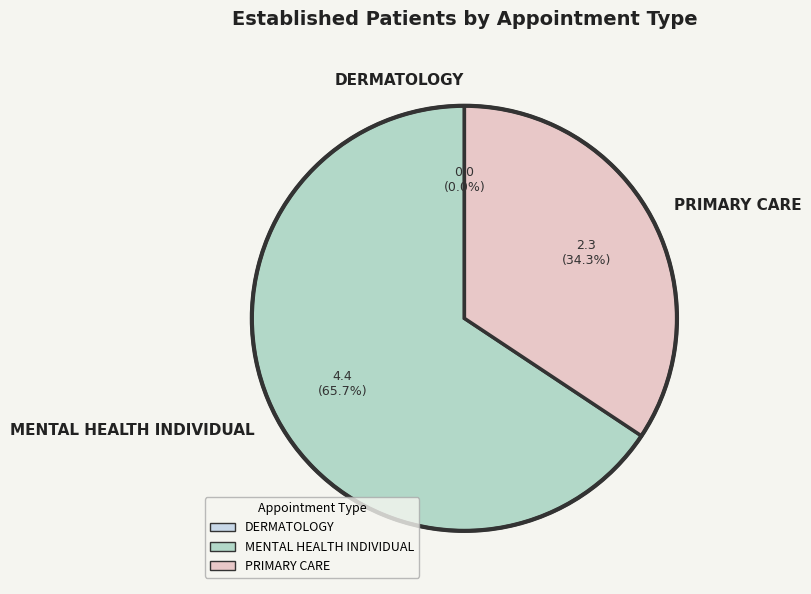

To the nearest percent, what is the average slice percentage?

33%